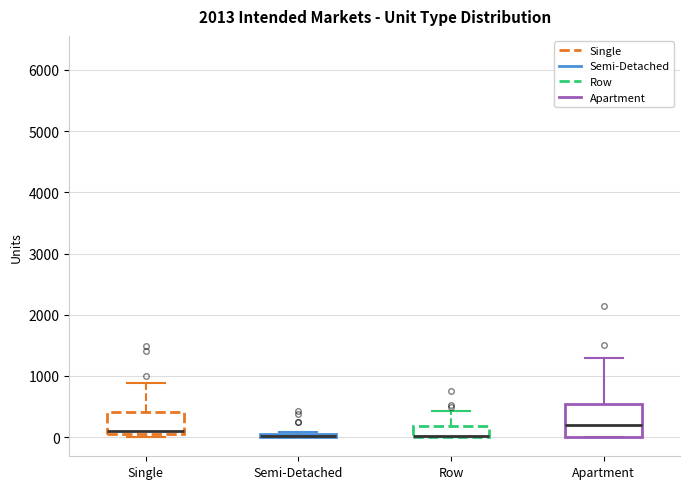

Which box is the tallest, from its lower edge to its upper edge?

Apartment